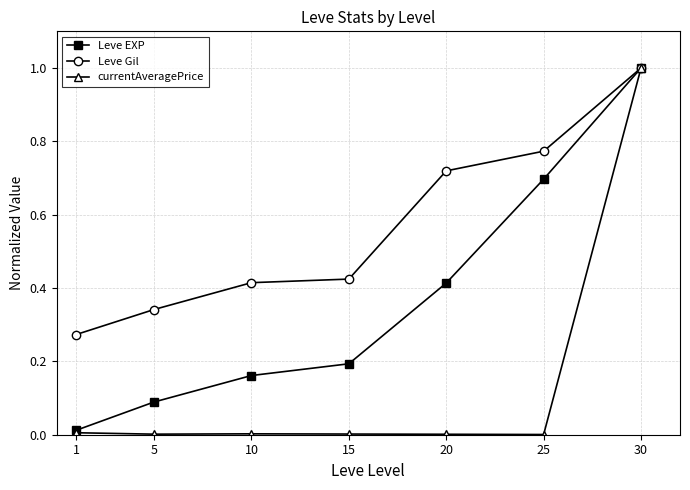

Rank the categories by Leve EXP value from lowest to highest.

1, 5, 10, 15, 20, 25, 30